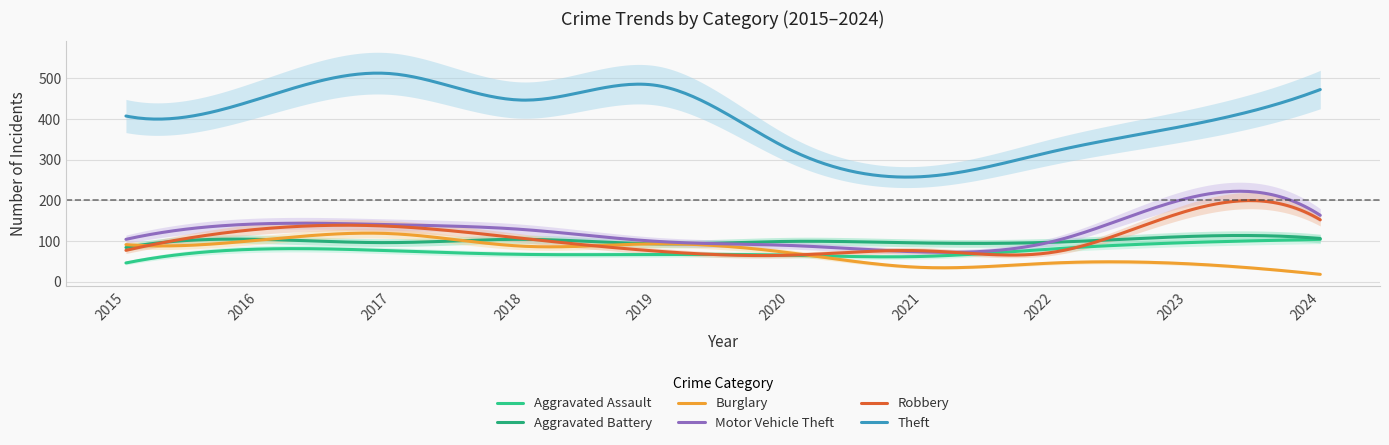

Is it true that Aggravated Assault equals 121 at 2022?

False